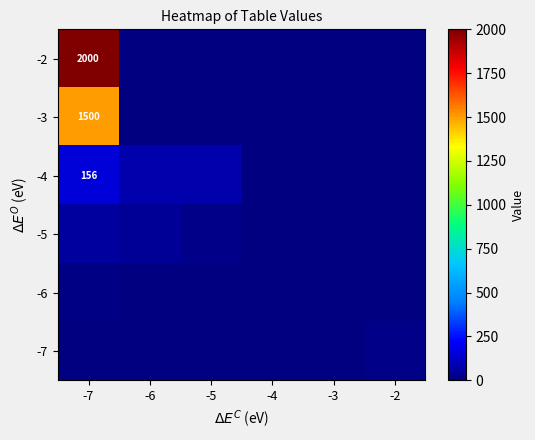

Which series has the largest range (max minus min)?

-2